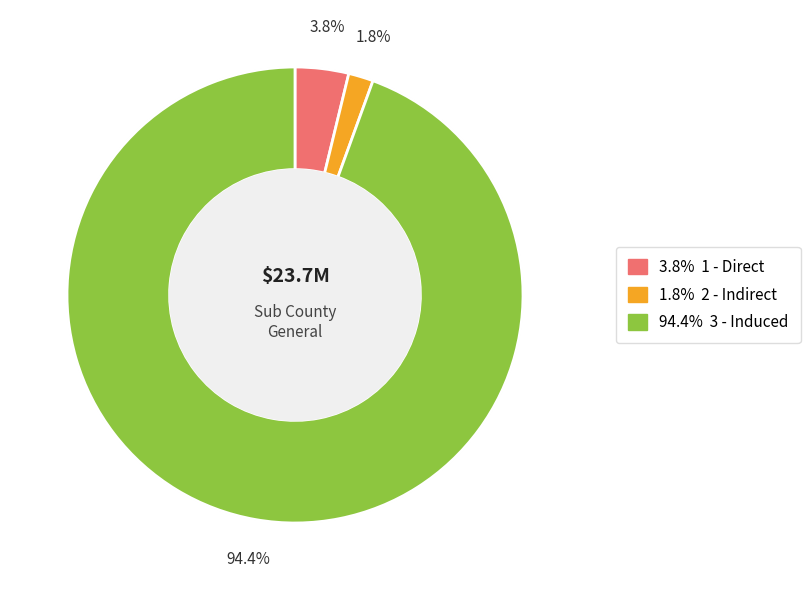

True or false: 1 - Direct accounts for 1% of the total.

False